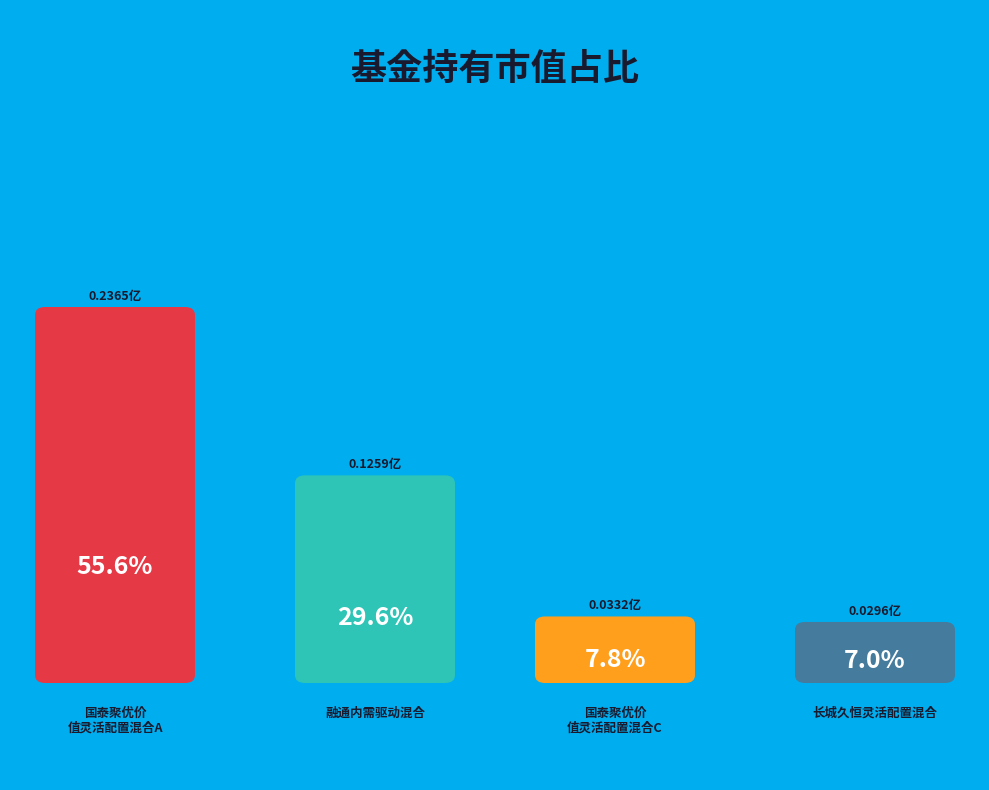

Is the sum of 国泰聚优价值灵活配置混合C and 长城久恒灵活配置混合 greater than half?

No